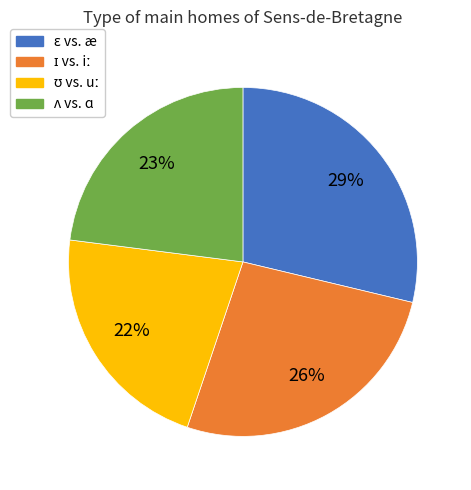

To the nearest percent, what is the difference between the largest and smallest slice percentages?

7%